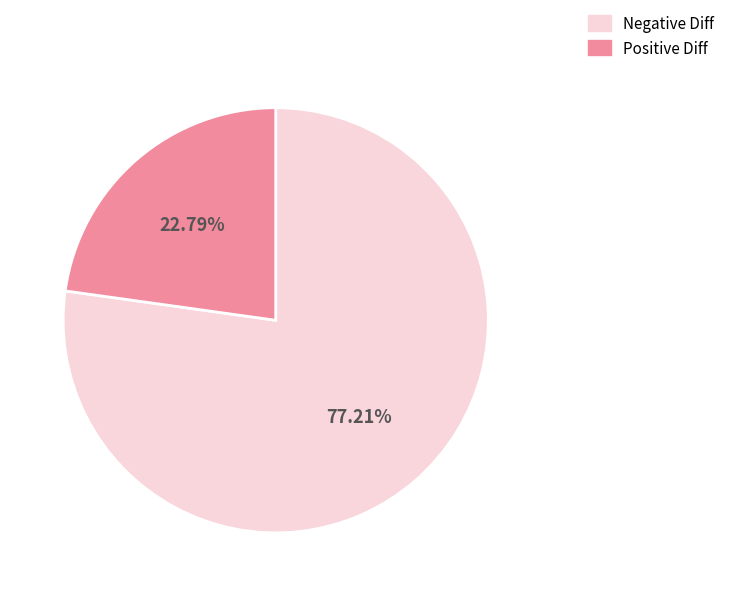

Approximately how many times larger is the value at Positive Diff compared to Negative Diff?

0.3